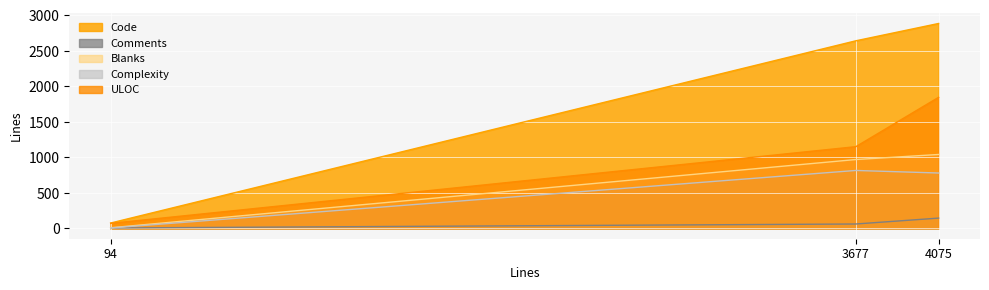

Which label corresponds to the smallest value in the chart?

94